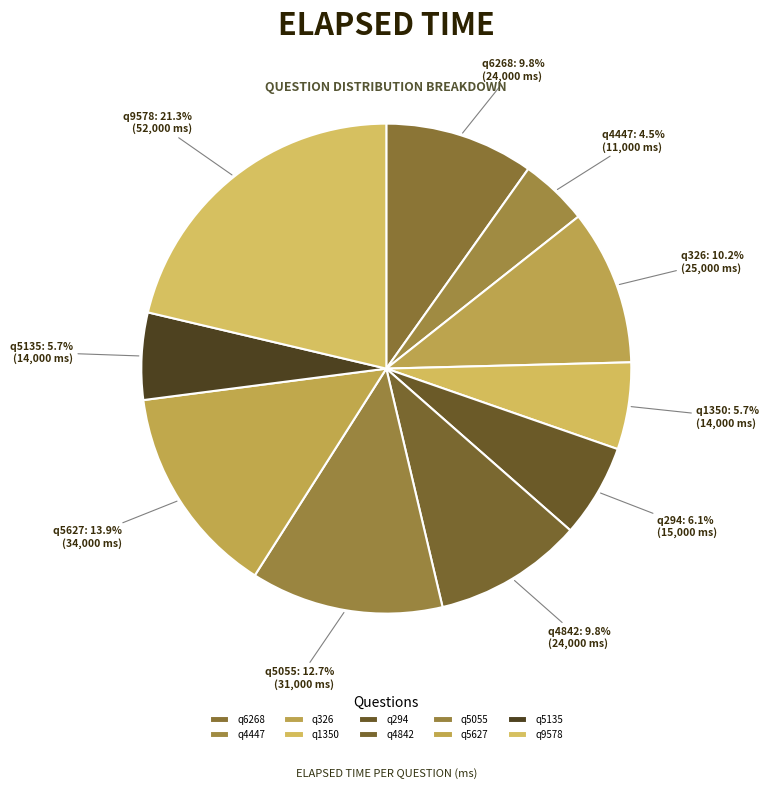

How many slices are in this pie chart?

10